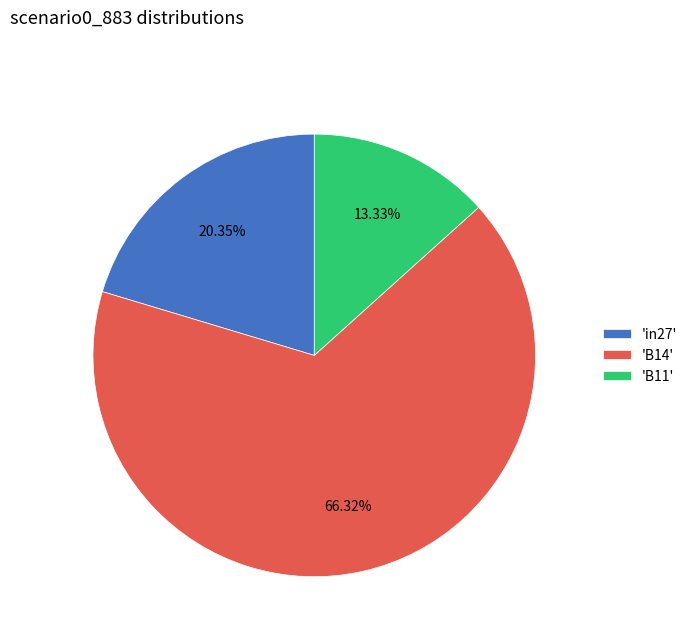

Does any single category account for the majority?

Yes